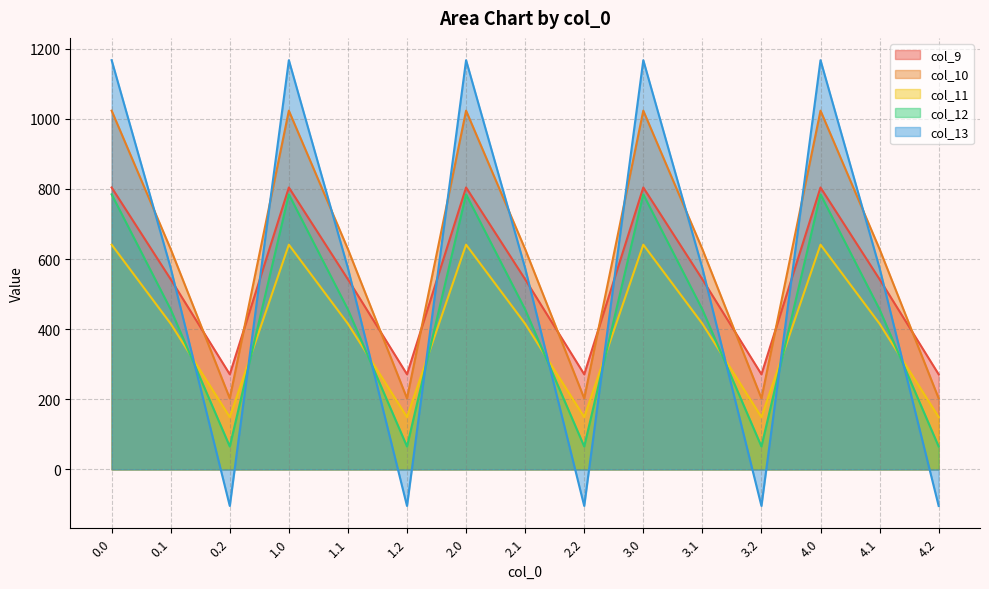

Rank the series by their maximum value, from highest to lowest.

col_13, col_10, col_9, col_12, col_11